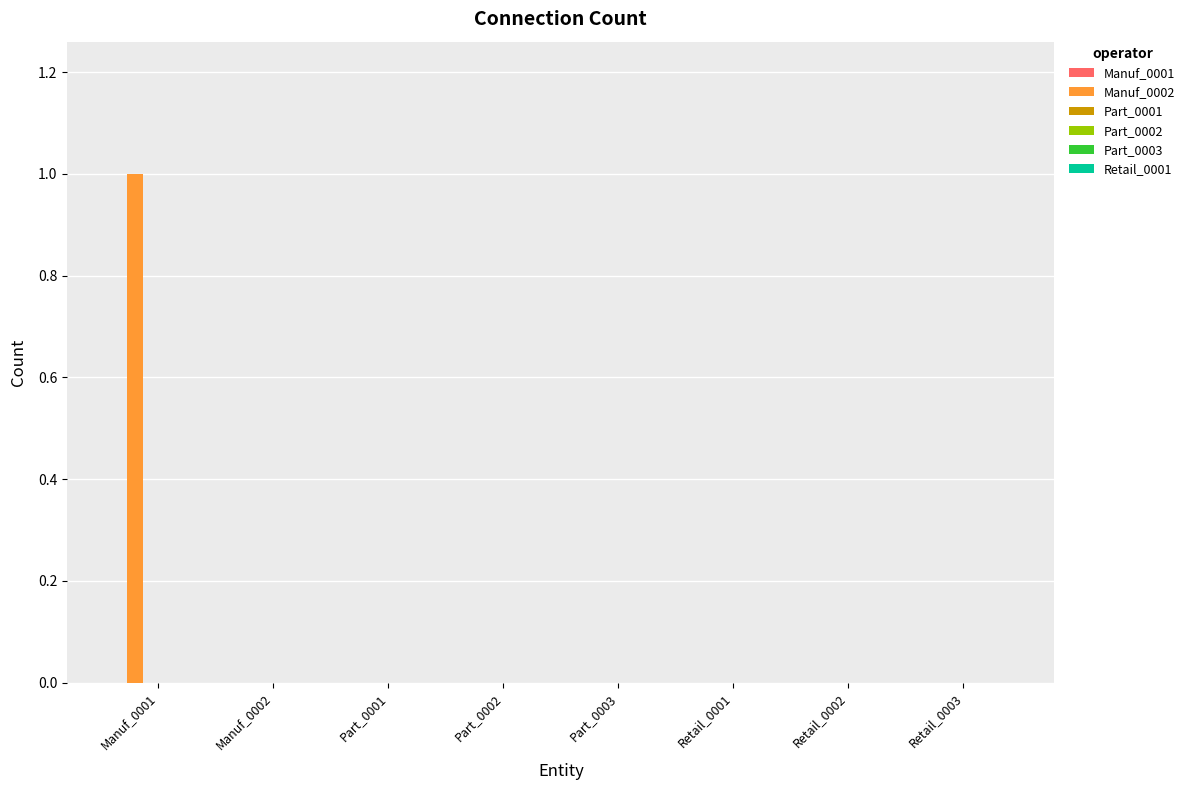

At which category does the chart reach its peak across all series?

Manuf_0001